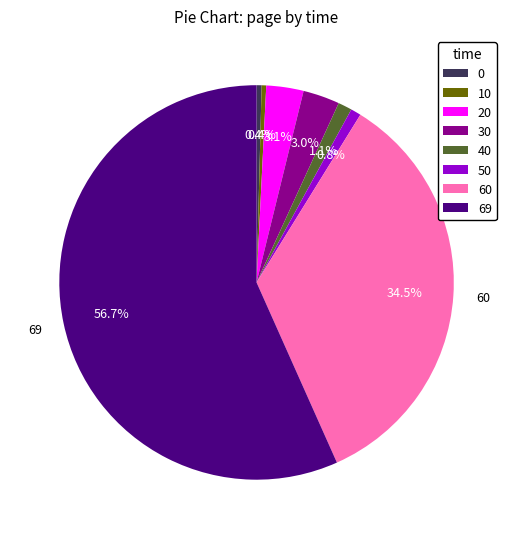

What percentage is the 69 slice, to the nearest percent?

57%